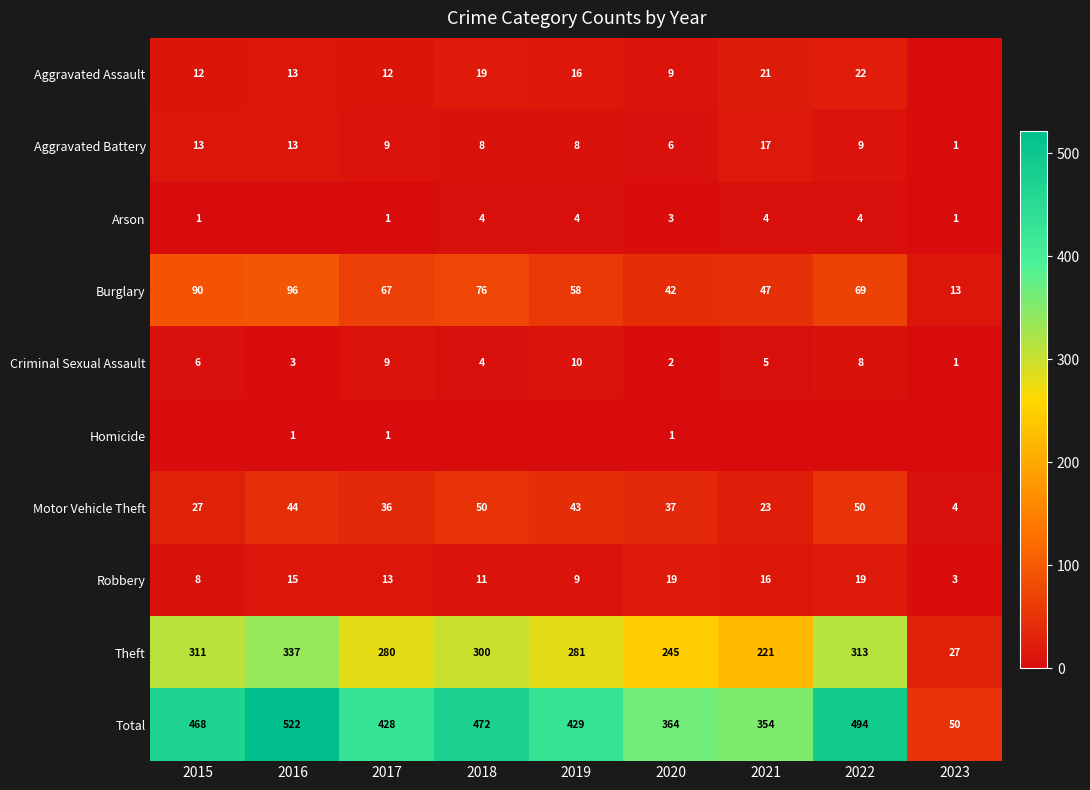

How many values in the Theft series are below 281?

4